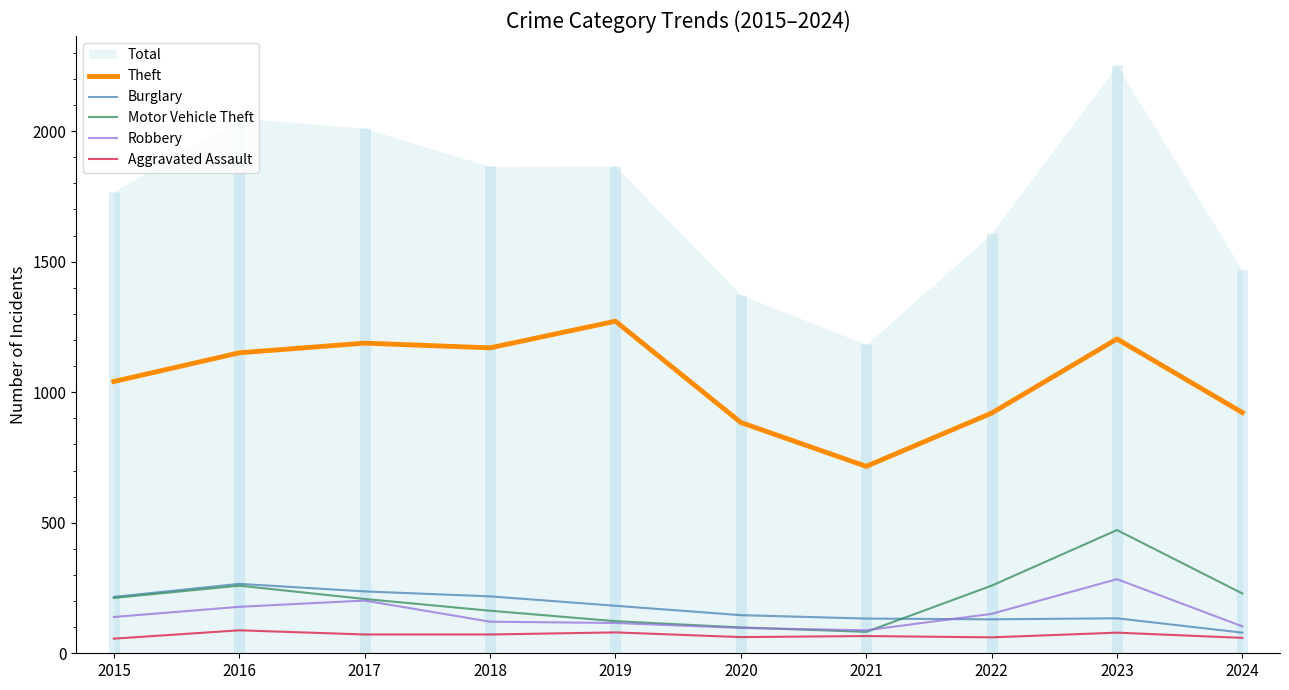

What is the spread (max minus min) of values at 2023?

1125